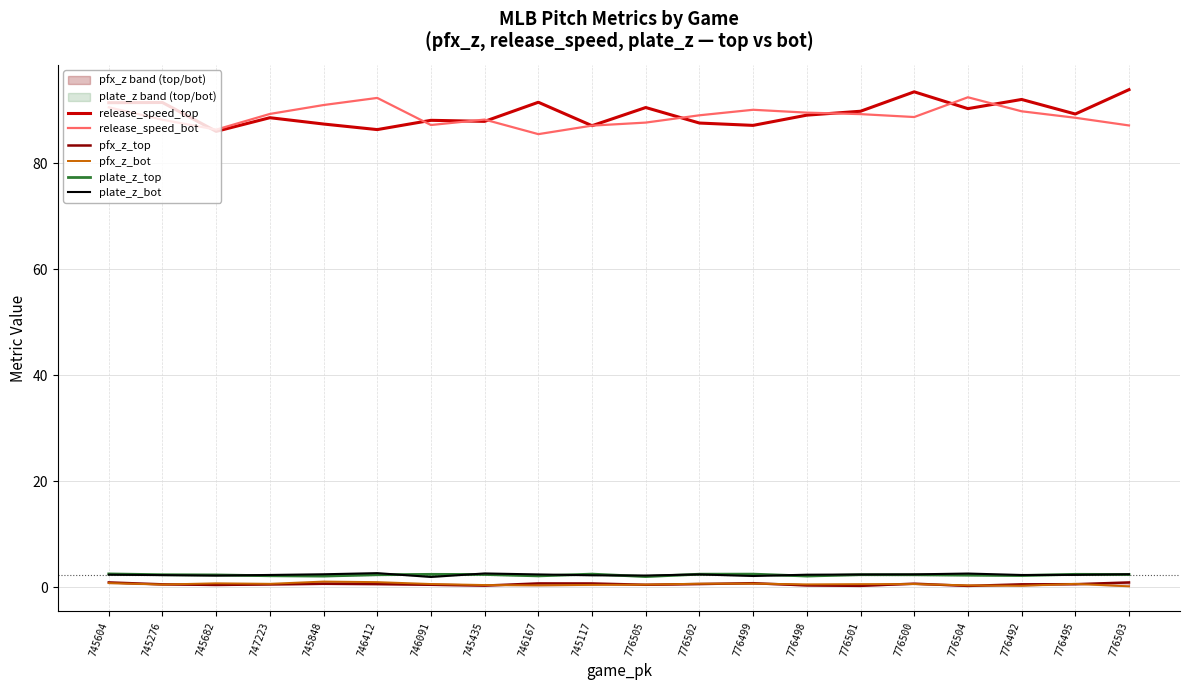

Is the value of release_speed_bot at 745276 greater than the value of pfx_z_bot at 776503?

Yes